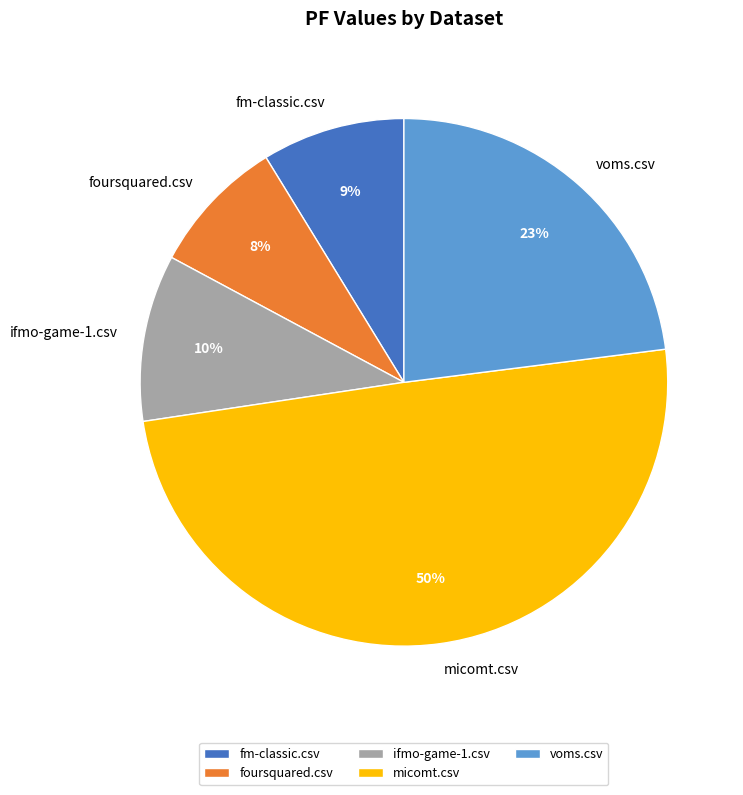

Which category has the biggest portion of the pie?

micomt.csv